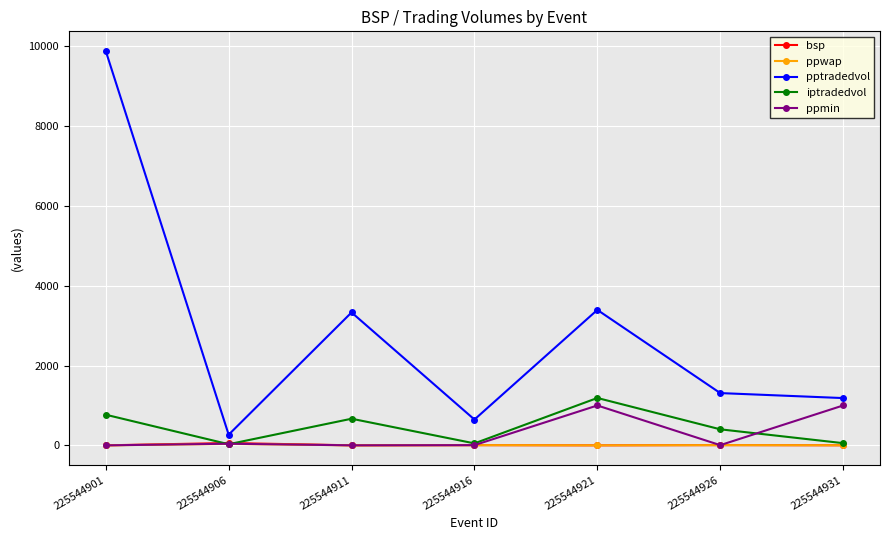

Which series has the largest range (max minus min)?

pptradedvol